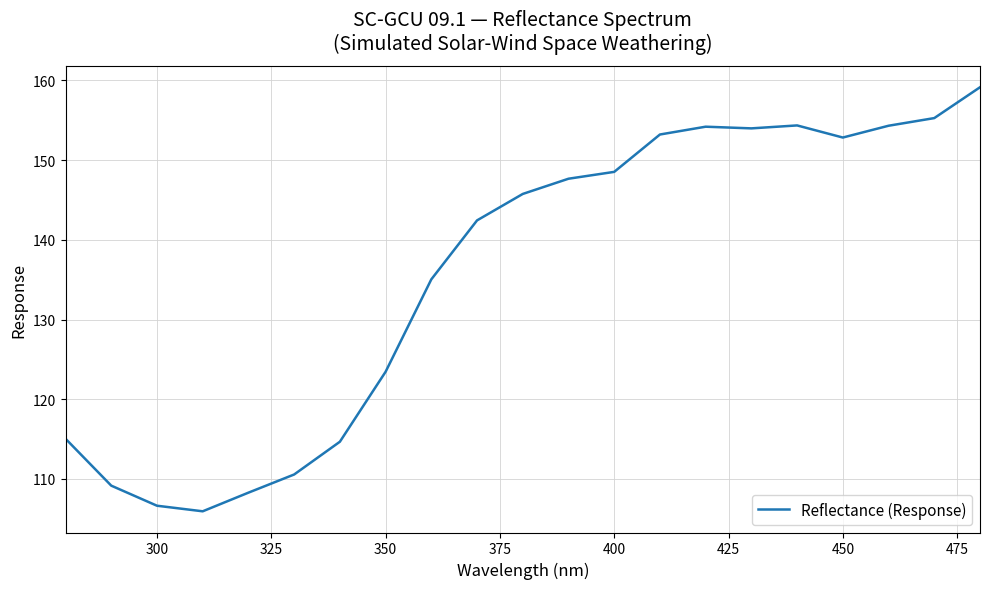

What is the maximum value shown in the chart?

159.2